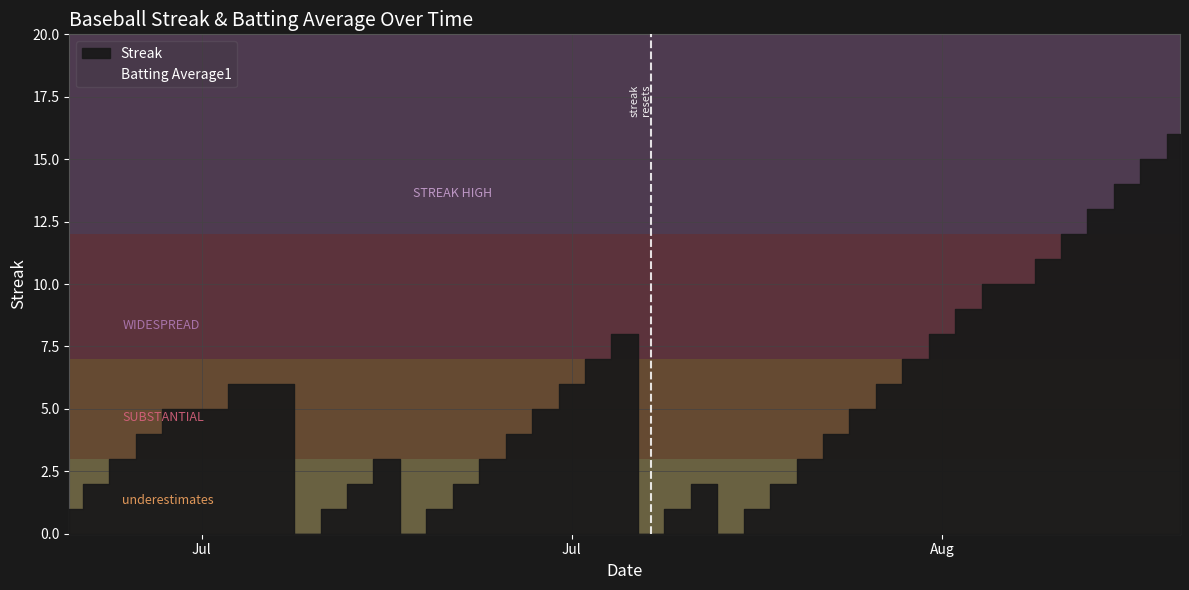

What is the lowest value of the Batting Average1 series?

7.7